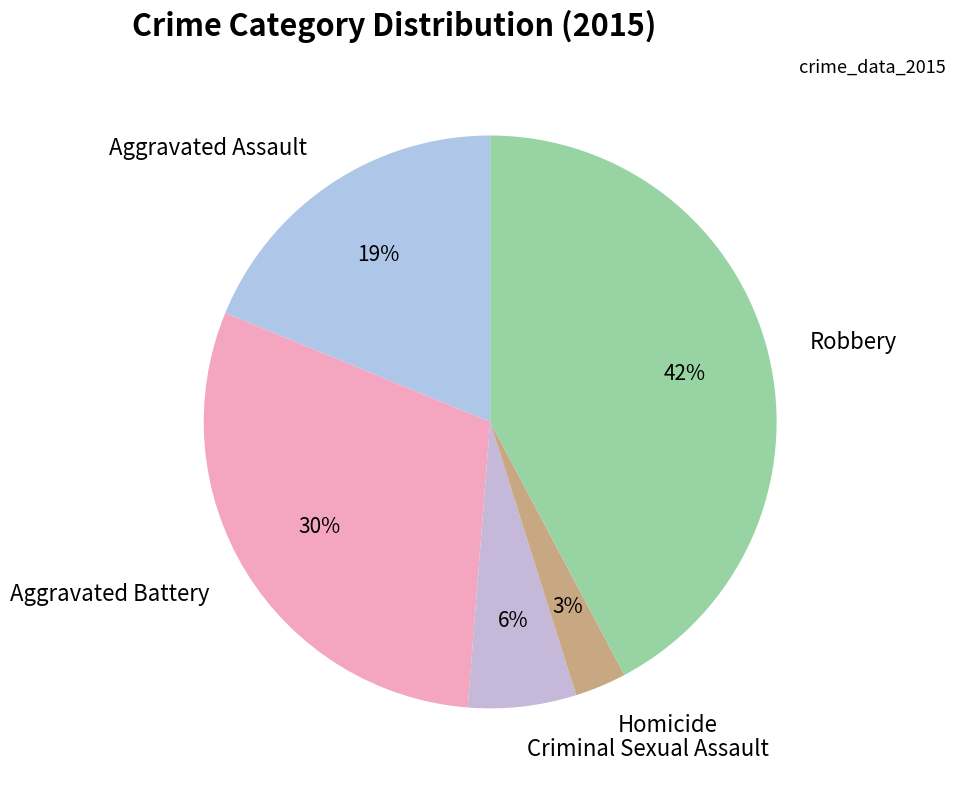

How many slices are in this pie chart?

5